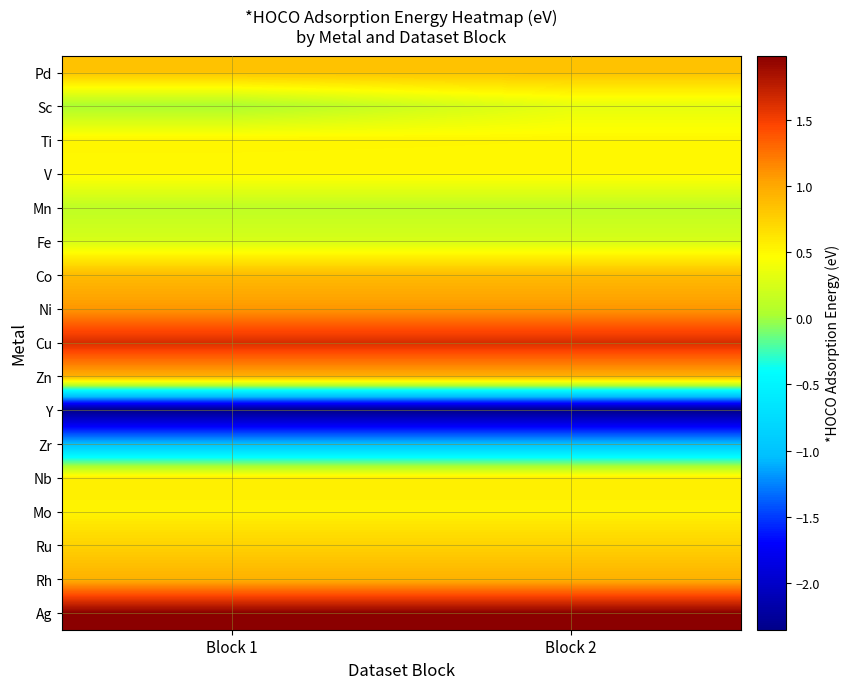

Reading right to left, transcribe all the data shown in this chart.

Pd: Block 2=0.8	Block 1=0.8
Sc: Block 2=0.3	Block 1=0.0
Ti: Block 2=0.5	Block 1=0.5
V: Block 2=0.5	Block 1=0.5
Mn: Block 2=0.1	Block 1=0.1
Fe: Block 2=0.3	Block 1=0.3
Co: Block 2=0.9	Block 1=0.9
Ni: Block 2=1.1	Block 1=1.1
Cu: Block 2=1.6	Block 1=1.6
Zn: Block 2=1.0	Block 1=1.0
Y: Block 2=-2.4	Block 1=-2.4
Zr: Block 2=-1.0	Block 1=-1.0
Nb: Block 2=0.6	Block 1=0.6
Mo: Block 2=0.5	Block 1=0.5
Ru: Block 2=0.7	Block 1=0.7
Rh: Block 2=0.9	Block 1=0.9
Ag: Block 2=2.0	Block 1=2.0